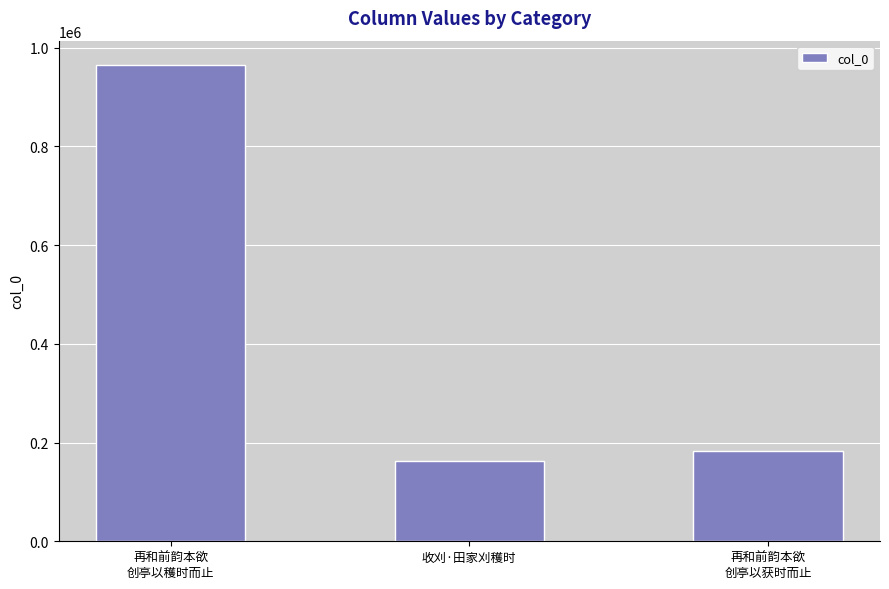

What is the change in value from 收刈·田家刈穫时 to 再和前韵本欲
创亭以获时而止?

+20128